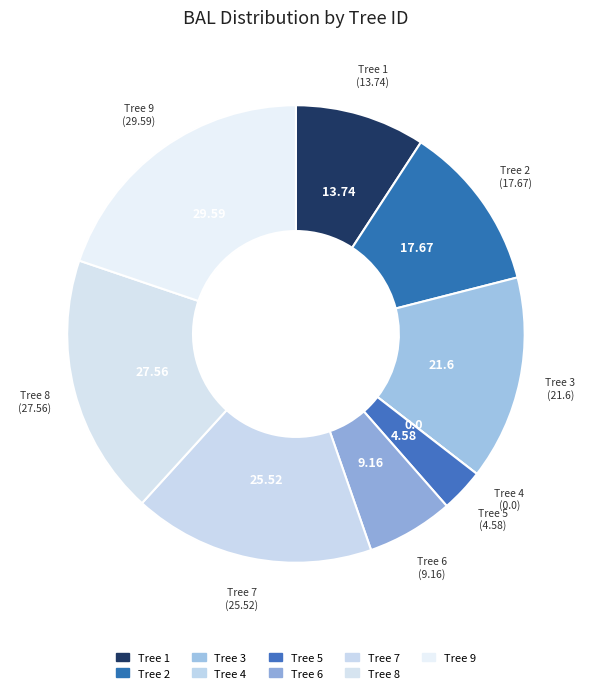

What is the largest slice in the pie chart?

9